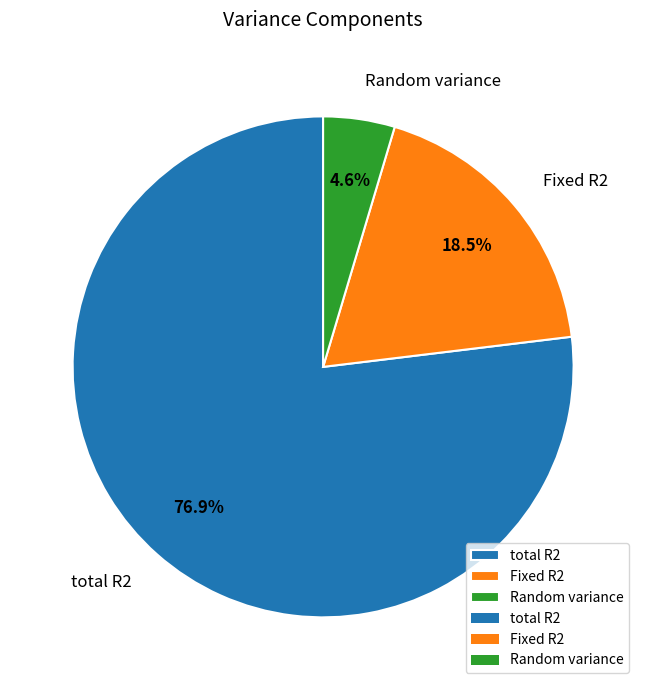

Which has a higher value, Random variance or Fixed R2?

Fixed R2